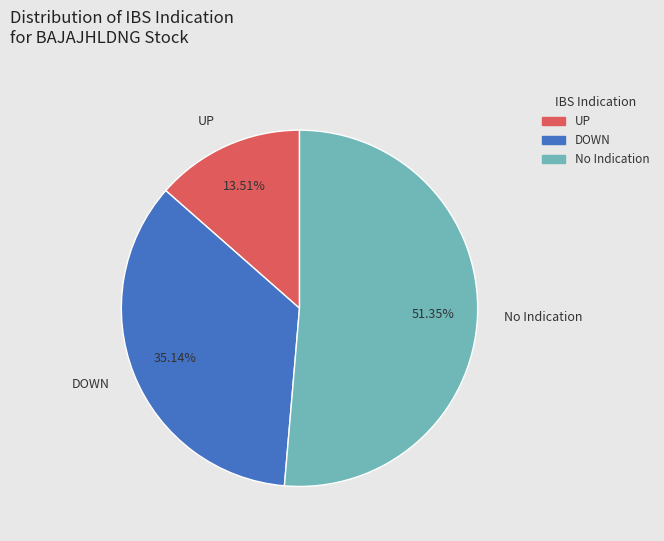

Which category has the smallest portion of the pie?

UP